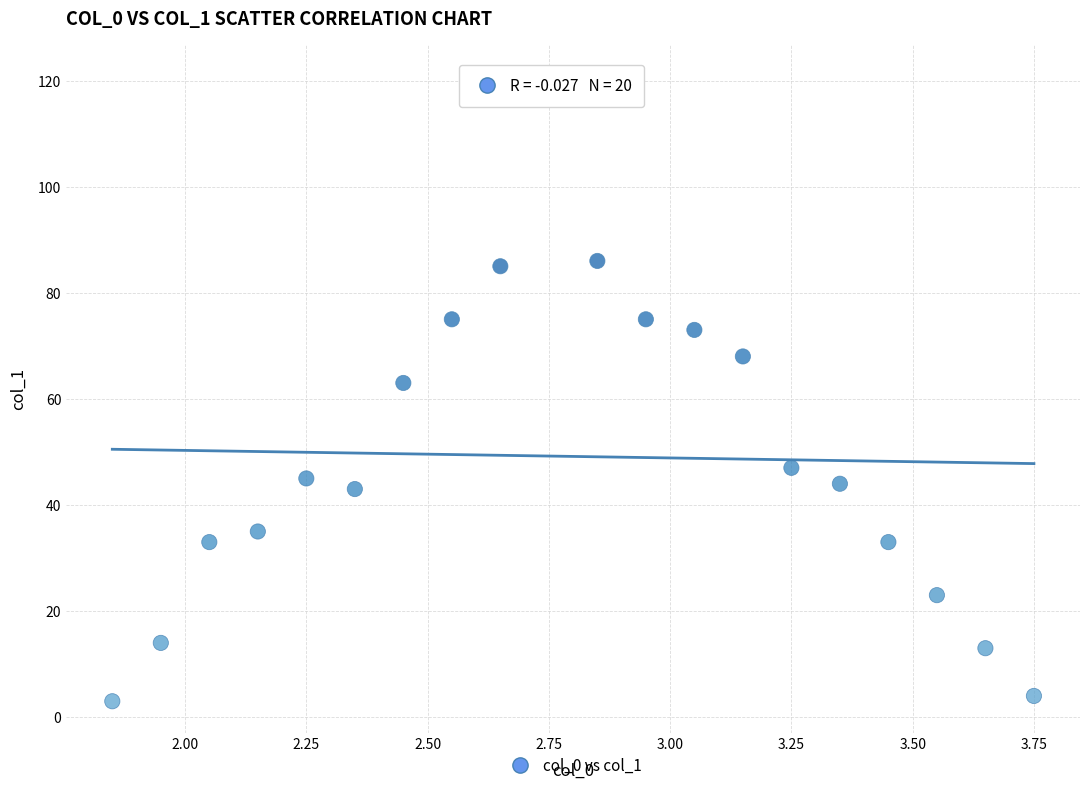

What is the range of Y values (max minus min)?

118